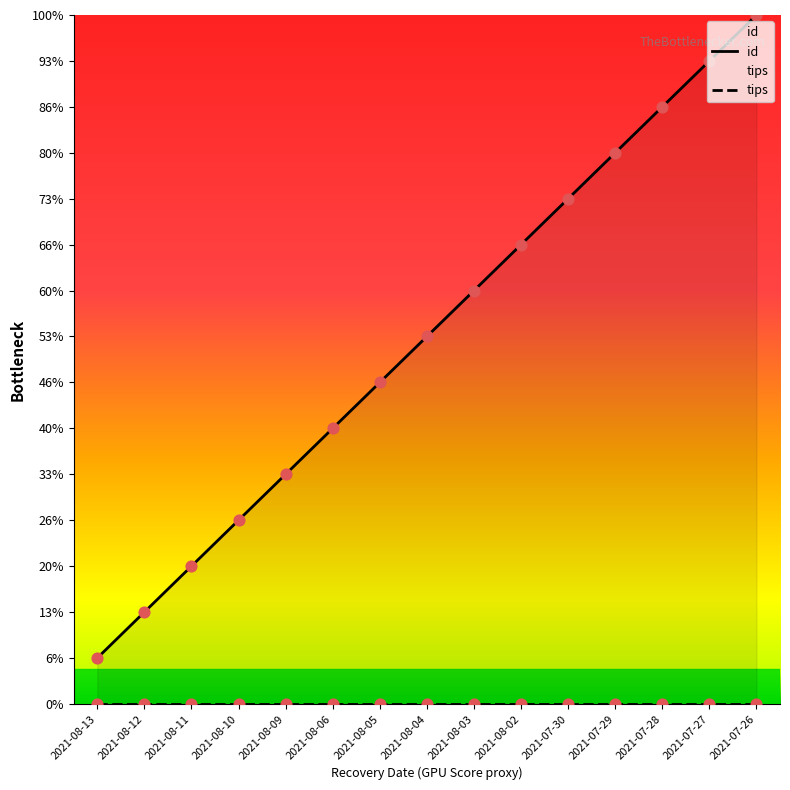

Which has a higher value, 2021-08-05 or 2021-08-12?

2021-08-05